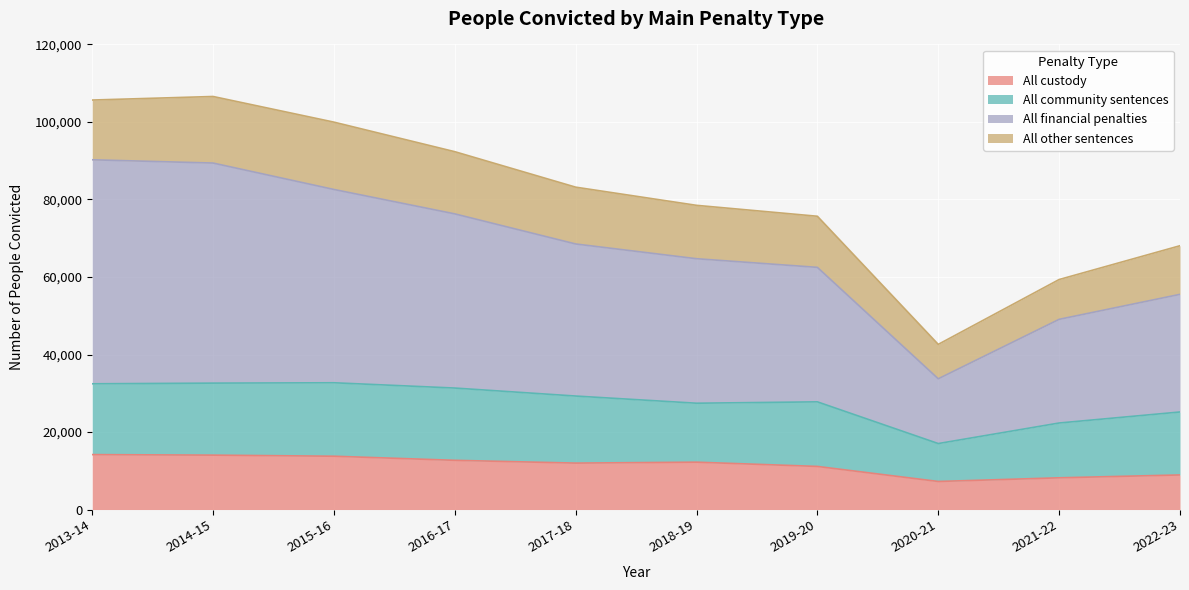

What is the maximum value for All custody?

14170